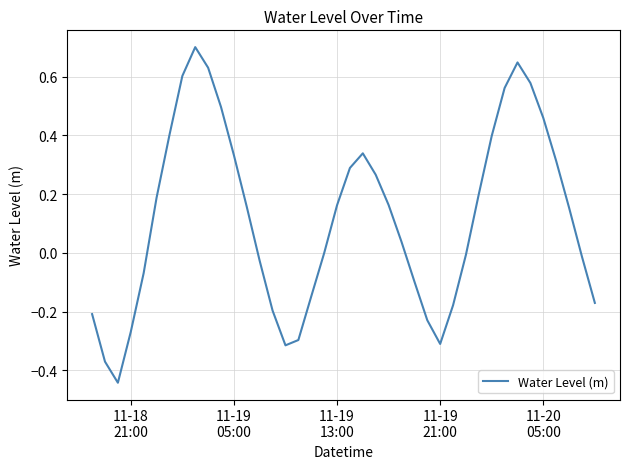

What is the maximum value shown in the chart?

0.7